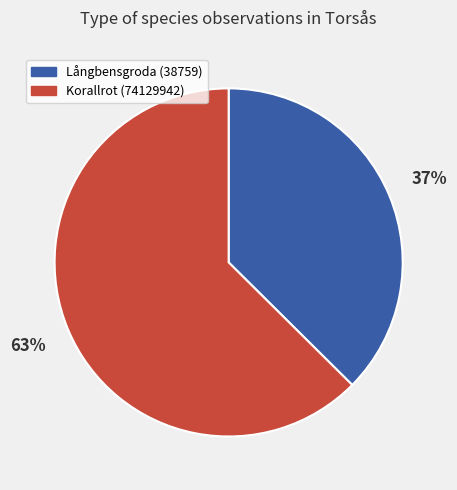

How many slices are in this pie chart?

2